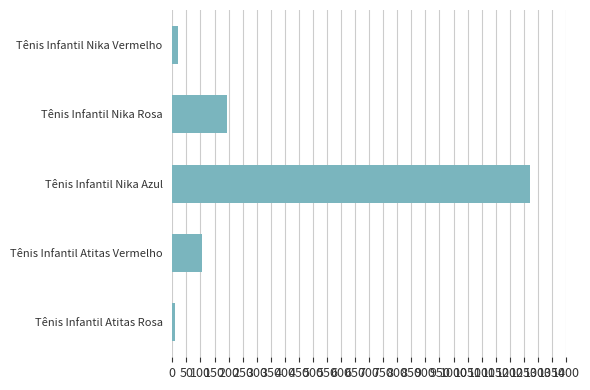

How many data points does each series have?

5